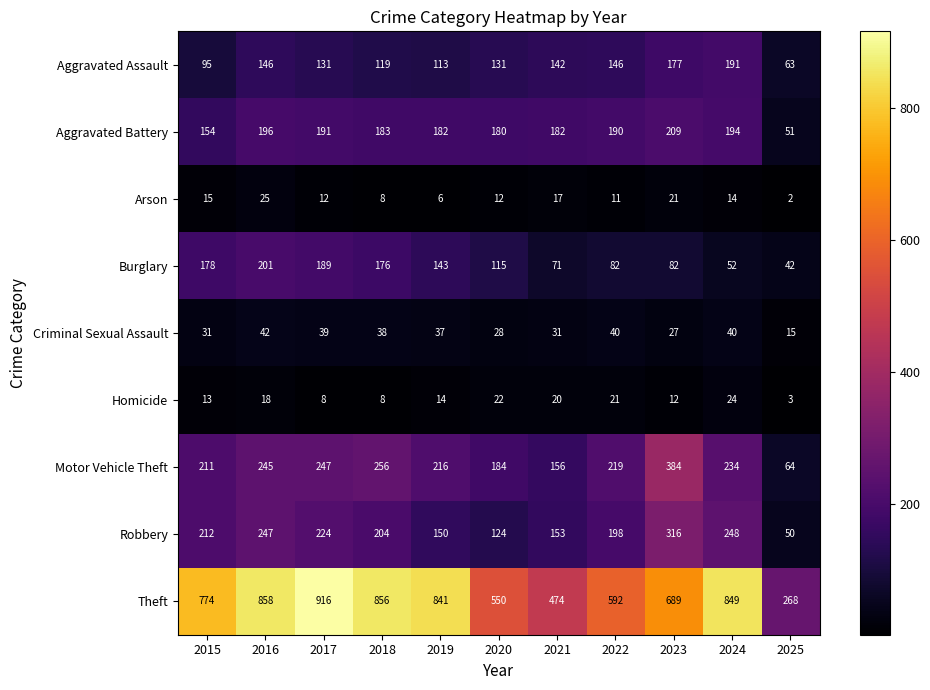

What is the highest value of the Motor Vehicle Theft series?

384